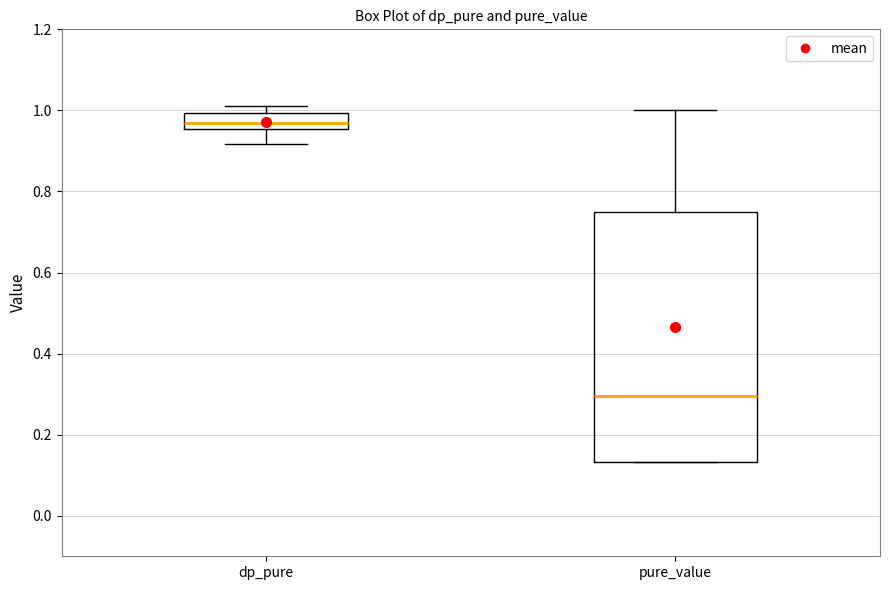

Where does the lower whisker of the box for dp_pure end on the y-axis? The values are not printed on the chart, so give them approximately, as read against the axis.

0.92